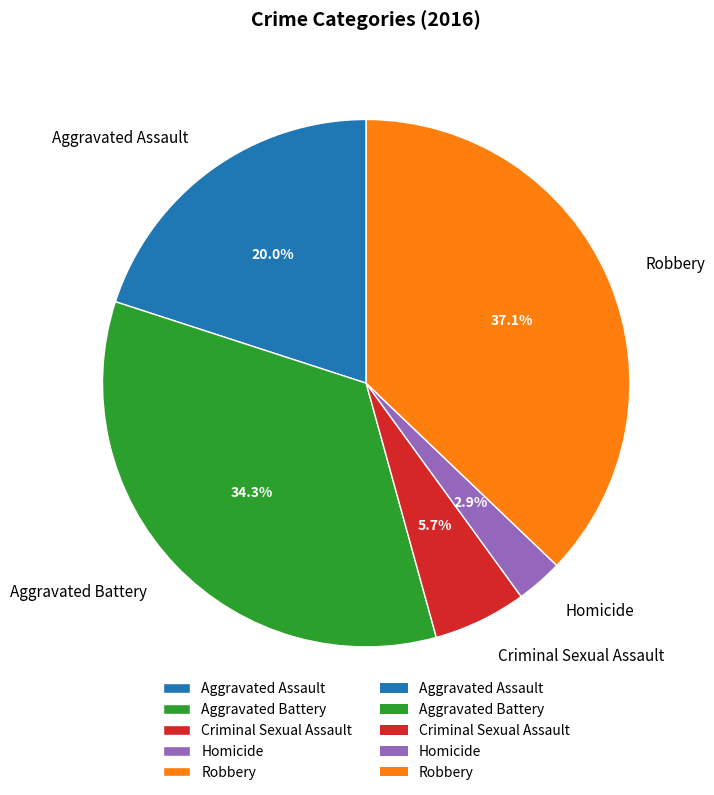

Which has a higher value, Aggravated Battery or Aggravated Assault?

Aggravated Battery